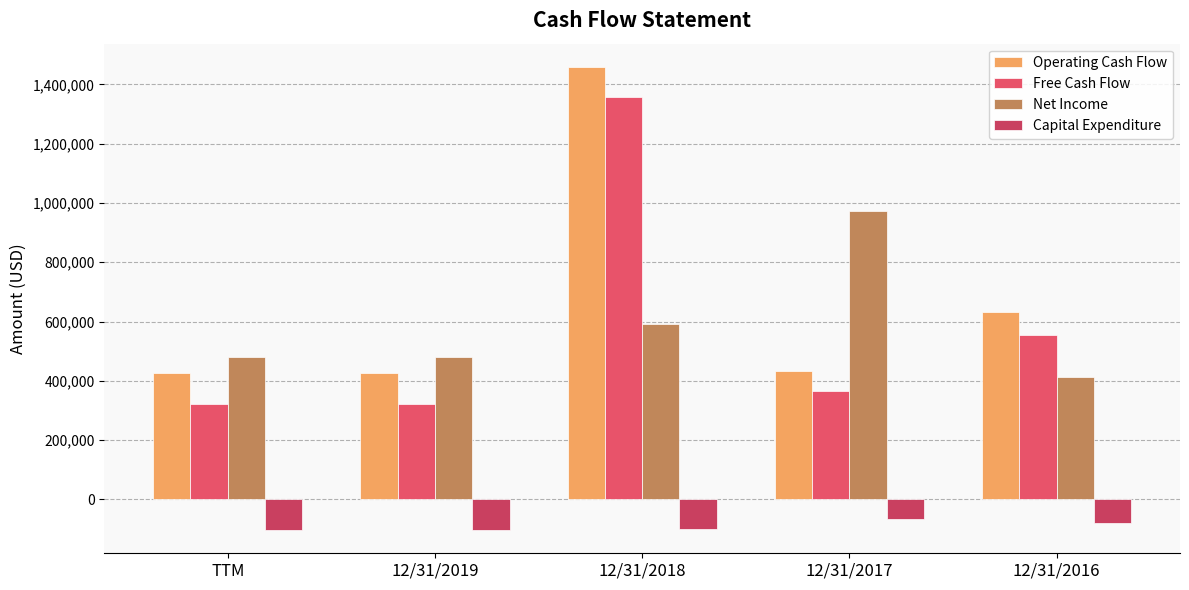

What is the difference between the maximum and second lowest values in the Capital Expenditure series?

36183